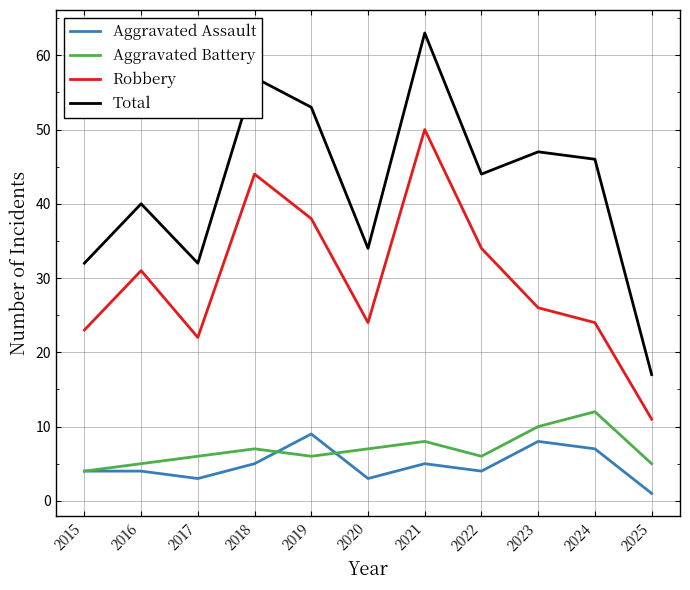

How many distinct data groups are displayed?

4